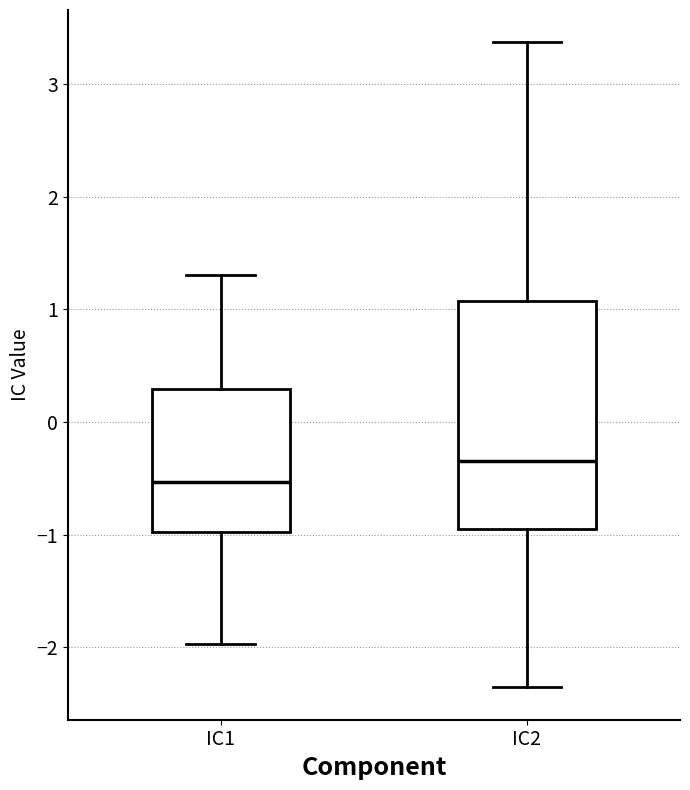

Where does the median line of the box for IC2 sit on the y-axis? The values are not printed on the chart, so give them approximately, as read against the axis.

-0.3